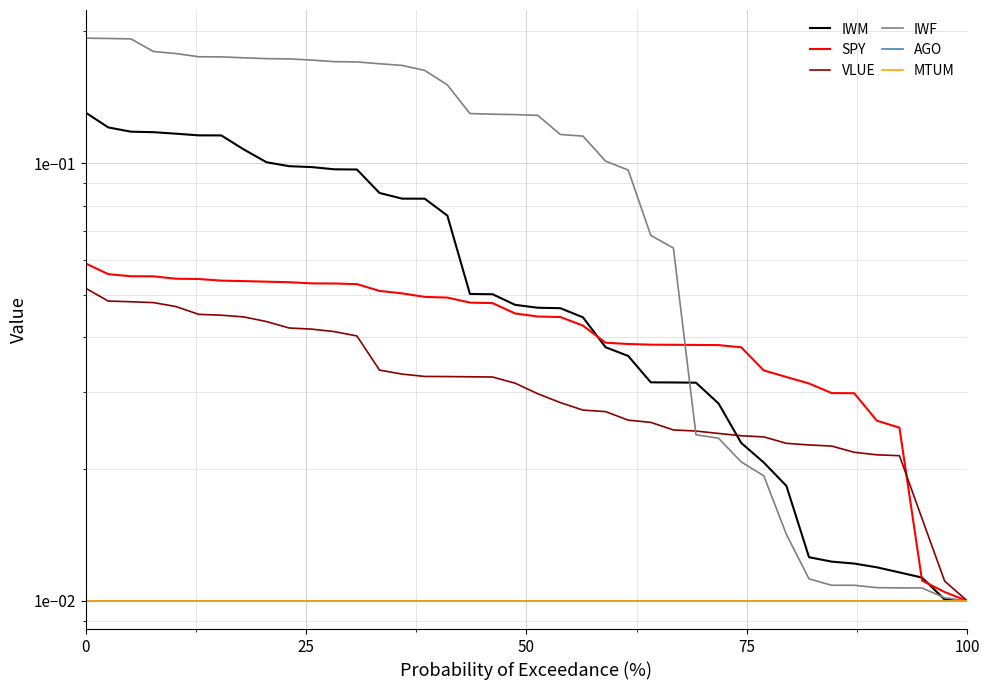

Reading left to right, extract all data points from this chart.

IWM: 0.1	0.1	0.1	0.1	0.1	0.1	0.1	0.1	0.1	0.1	0.1	0.1	0.1	0.1	0.1	0.1	0.1	0.1	0.1	0.0	0.0	0.0	0.0	0.0	0.0	0.0	0.0	0.0	0.0	0.0	0.0	0.0	0.0	0.0	0.0	0.0	0.0	0.0	0.0	0.0
SPY: 0.1	0.1	0.1	0.1	0.1	0.1	0.1	0.1	0.1	0.1	0.1	0.1	0.1	0.1	0.1	0.0	0.0	0.0	0.0	0.0	0.0	0.0	0.0	0.0	0.0	0.0	0.0	0.0	0.0	0.0	0.0	0.0	0.0	0.0	0.0	0.0	0.0	0.0	0.0	0.0
VLUE: 0.1	0.0	0.0	0.0	0.0	0.0	0.0	0.0	0.0	0.0	0.0	0.0	0.0	0.0	0.0	0.0	0.0	0.0	0.0	0.0	0.0	0.0	0.0	0.0	0.0	0.0	0.0	0.0	0.0	0.0	0.0	0.0	0.0	0.0	0.0	0.0	0.0	0.0	0.0	0.0
IWF: 0.2	0.2	0.2	0.2	0.2	0.2	0.2	0.2	0.2	0.2	0.2	0.2	0.2	0.2	0.2	0.2	0.2	0.1	0.1	0.1	0.1	0.1	0.1	0.1	0.1	0.1	0.1	0.0	0.0	0.0	0.0	0.0	0.0	0.0	0.0	0.0	0.0	0.0	0.0	0.0
AGO: 0.0	0.0	0.0	0.0	0.0	0.0	0.0	0.0	0.0	0.0	0.0	0.0	0.0	0.0	0.0	0.0	0.0	0.0	0.0	0.0	0.0	0.0	0.0	0.0	0.0	0.0	0.0	0.0	0.0	0.0	0.0	0.0	0.0	0.0	0.0	0.0	0.0	0.0	0.0	0.0
MTUM: 0.0	0.0	0.0	0.0	0.0	0.0	0.0	0.0	0.0	0.0	0.0	0.0	0.0	0.0	0.0	0.0	0.0	0.0	0.0	0.0	0.0	0.0	0.0	0.0	0.0	0.0	0.0	0.0	0.0	0.0	0.0	0.0	0.0	0.0	0.0	0.0	0.0	0.0	0.0	0.0